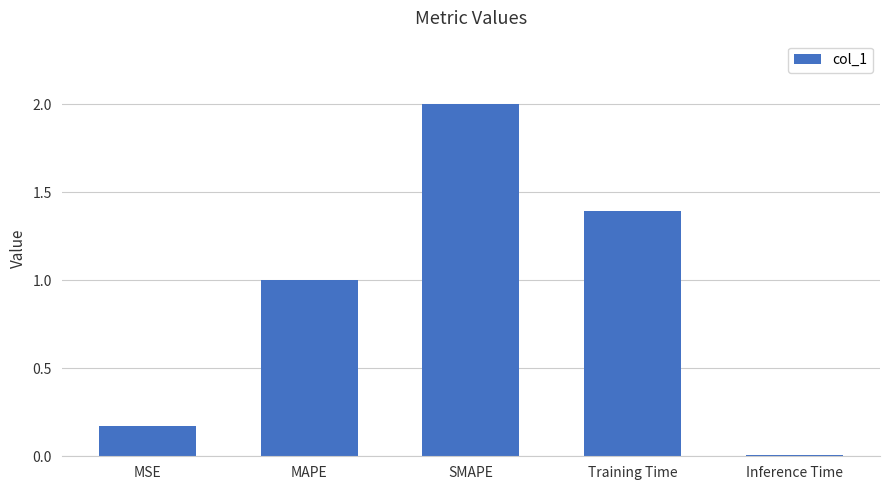

What position from the right is MSE?

5